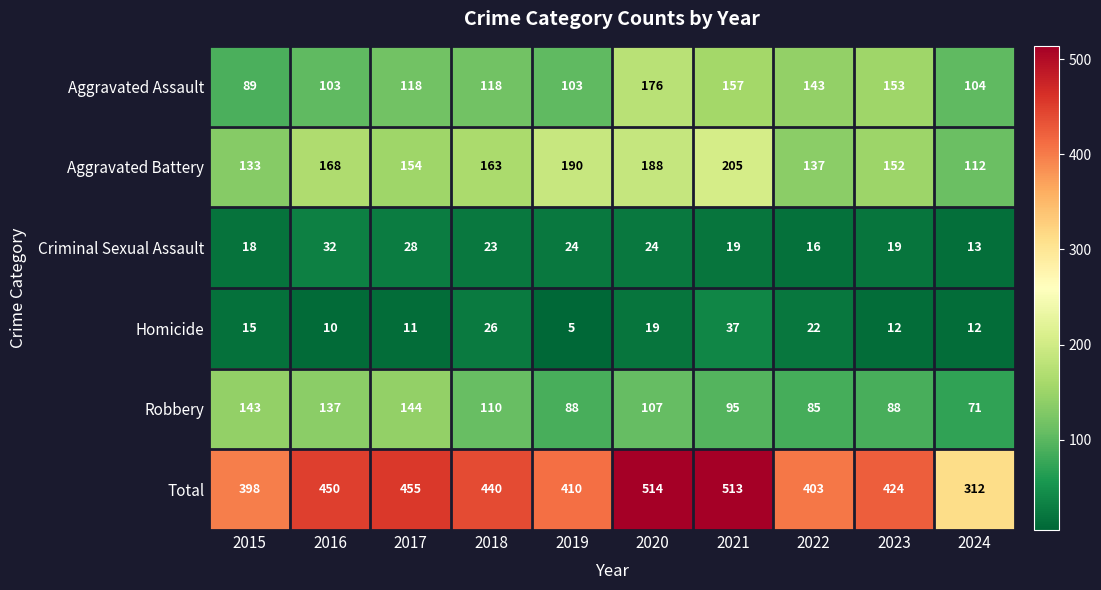

What is the spread (max minus min) of values at 2024?

300